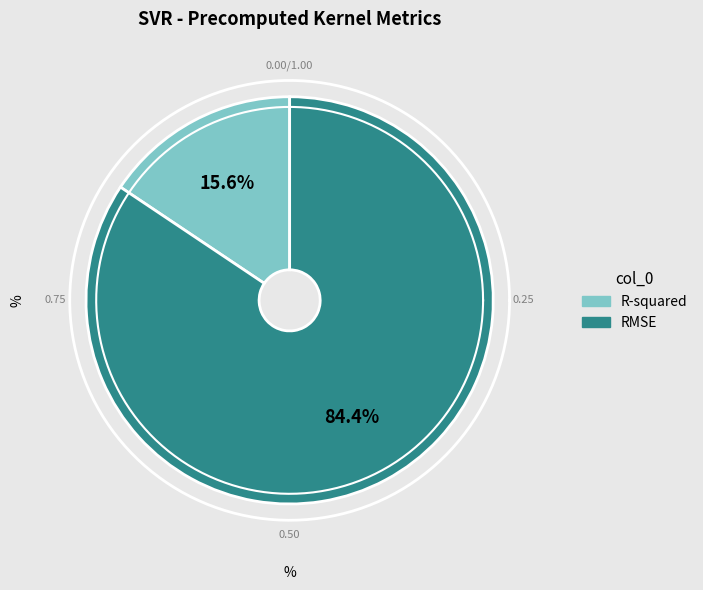

How many segments does this pie chart have?

2